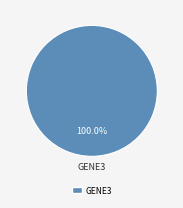

Is there a majority slice in this chart?

Yes